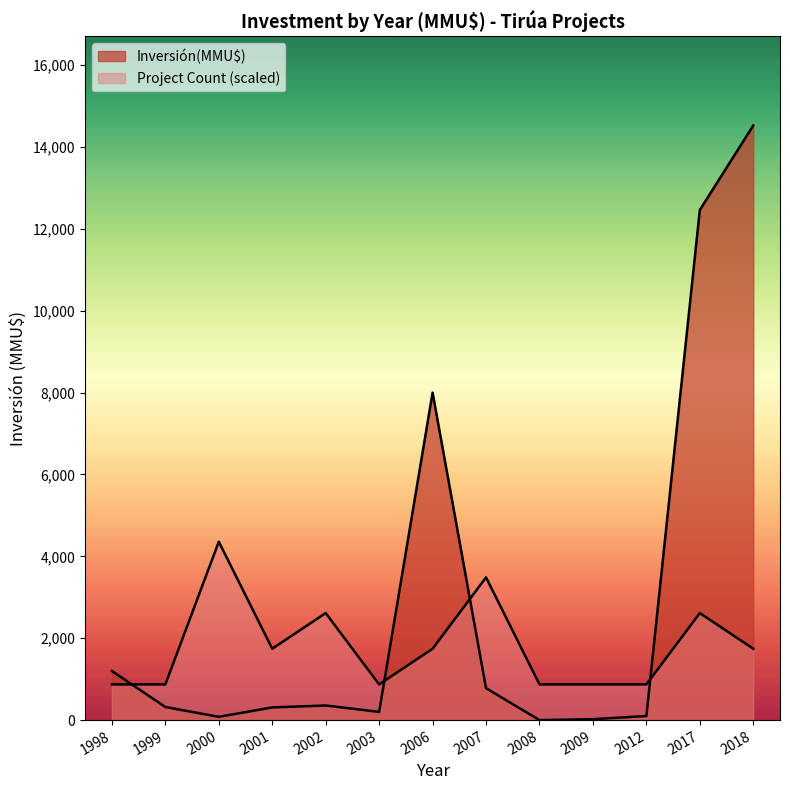

Does the chart display data point markers on the line(s)?

No